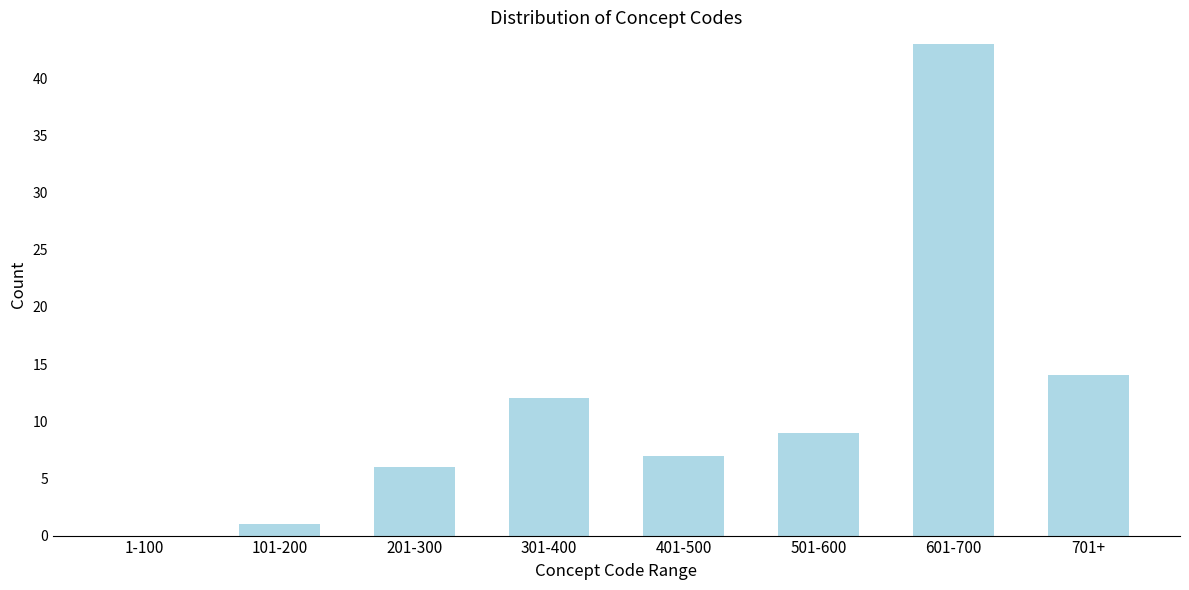

Reading right to left, transcribe all the data shown in this chart.

701+=14	601-700=43	501-600=9	401-500=7	301-400=12	201-300=6	101-200=1	1-100=0